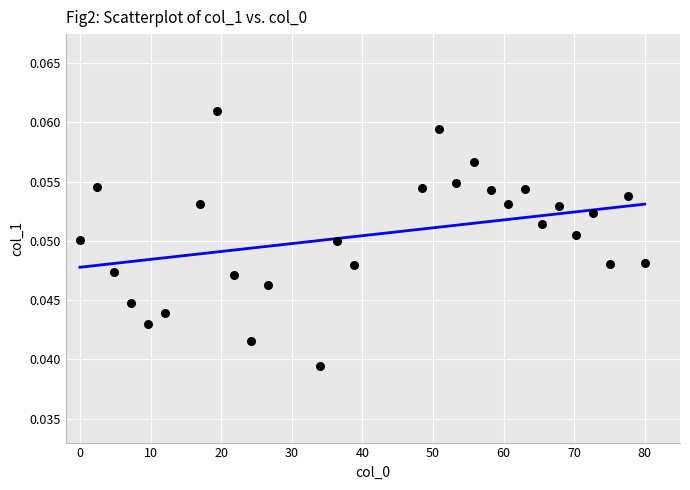

What is the range of X values (max minus min)?

80.0